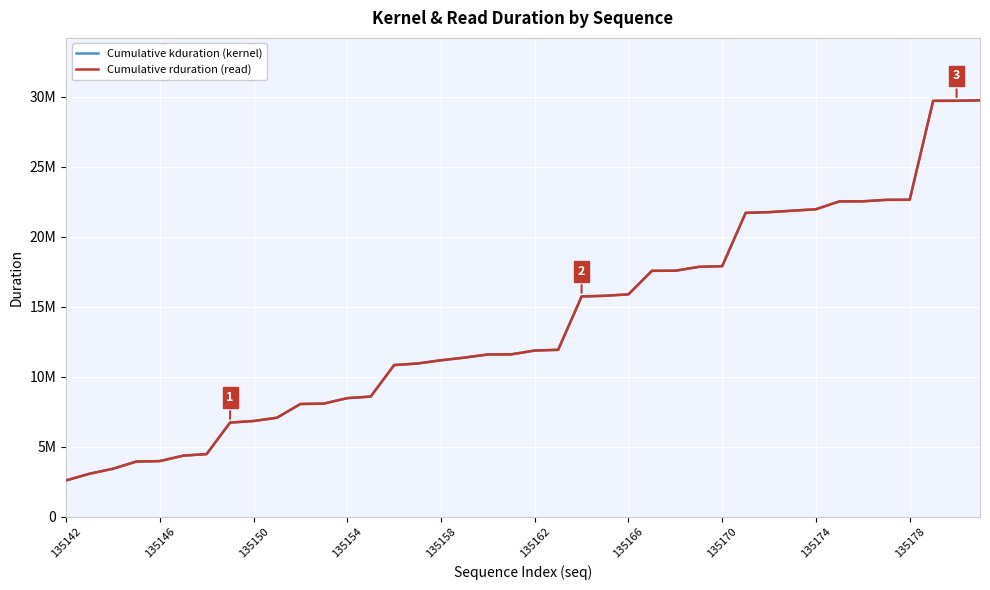

True or false: Cumulative rduration (read) and Cumulative kduration (kernel) intersect in this chart.

False